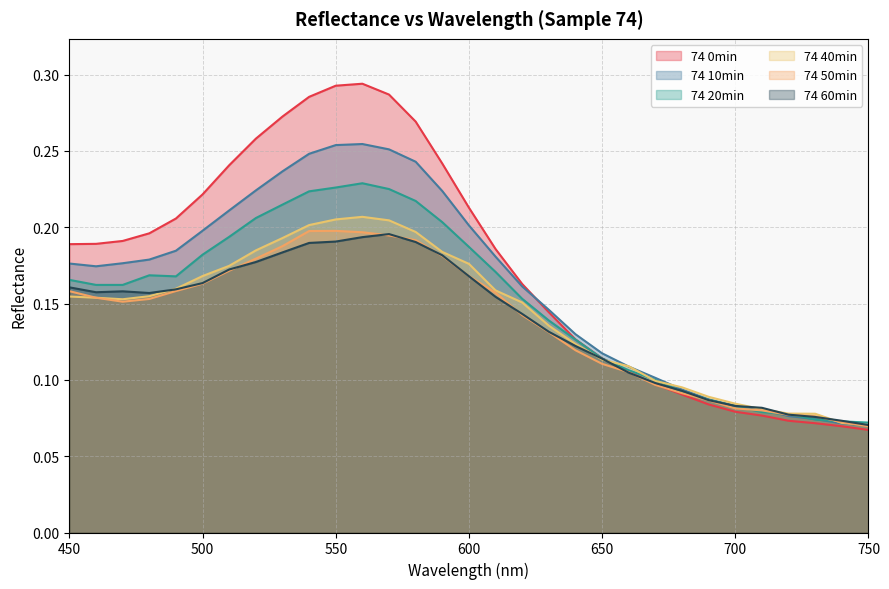

Reading left to right, transcribe all the data shown in this chart.

74 0min: 0.2	0.2	0.2	0.2	0.2	0.2	0.2	0.3	0.3	0.3	0.3	0.3	0.3	0.3	0.2	0.2	0.2	0.2	0.1	0.1	0.1	0.1	0.1	0.1	0.1	0.1	0.1	0.1	0.1	0.1	0.1
74 10min: 0.2	0.2	0.2	0.2	0.2	0.2	0.2	0.2	0.2	0.2	0.3	0.3	0.3	0.2	0.2	0.2	0.2	0.2	0.1	0.1	0.1	0.1	0.1	0.1	0.1	0.1	0.1	0.1	0.1	0.1	0.1
74 20min: 0.2	0.2	0.2	0.2	0.2	0.2	0.2	0.2	0.2	0.2	0.2	0.2	0.2	0.2	0.2	0.2	0.2	0.2	0.1	0.1	0.1	0.1	0.1	0.1	0.1	0.1	0.1	0.1	0.1	0.1	0.1
74 40min: 0.2	0.2	0.2	0.2	0.2	0.2	0.2	0.2	0.2	0.2	0.2	0.2	0.2	0.2	0.2	0.2	0.2	0.2	0.1	0.1	0.1	0.1	0.1	0.1	0.1	0.1	0.1	0.1	0.1	0.1	0.1
74 50min: 0.2	0.2	0.2	0.2	0.2	0.2	0.2	0.2	0.2	0.2	0.2	0.2	0.2	0.2	0.2	0.2	0.2	0.1	0.1	0.1	0.1	0.1	0.1	0.1	0.1	0.1	0.1	0.1	0.1	0.1	0.1
74 60min: 0.2	0.2	0.2	0.2	0.2	0.2	0.2	0.2	0.2	0.2	0.2	0.2	0.2	0.2	0.2	0.2	0.2	0.1	0.1	0.1	0.1	0.1	0.1	0.1	0.1	0.1	0.1	0.1	0.1	0.1	0.1